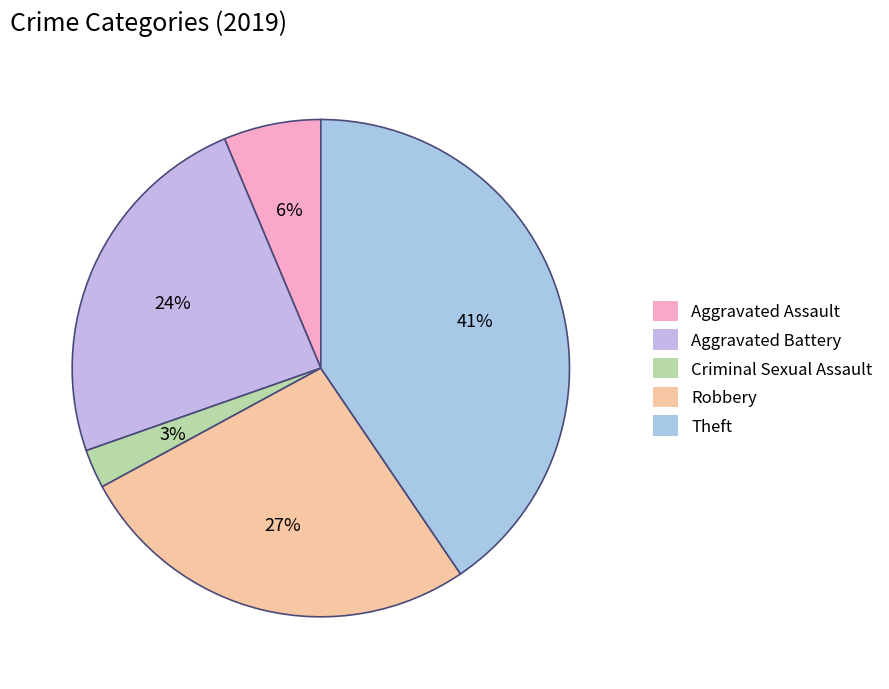

Rank the categories by value from lowest to highest.

Criminal Sexual Assault, Aggravated Assault, Aggravated Battery, Robbery, Theft